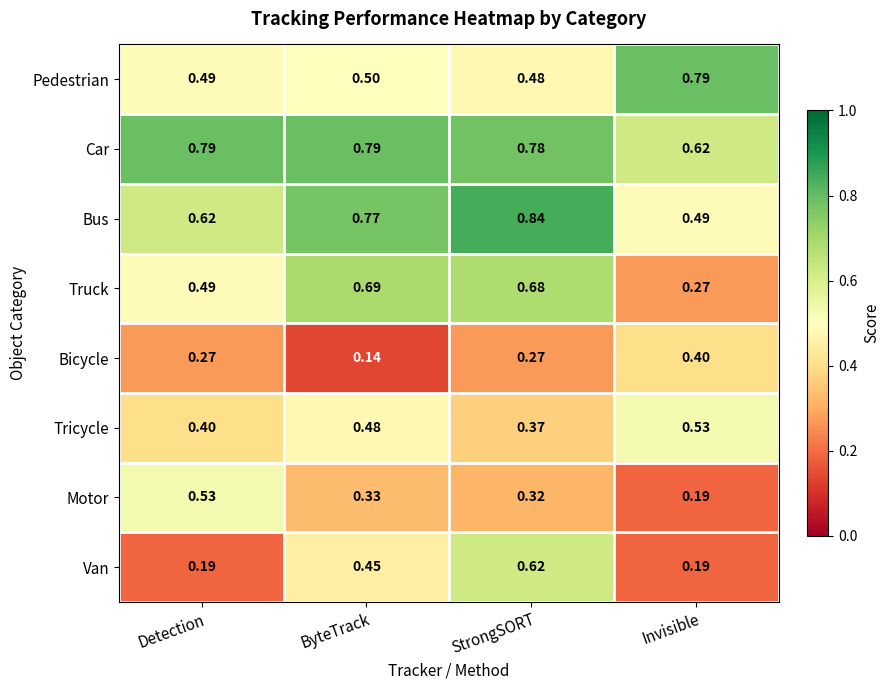

At which category is the sum across all series the highest?

StrongSORT